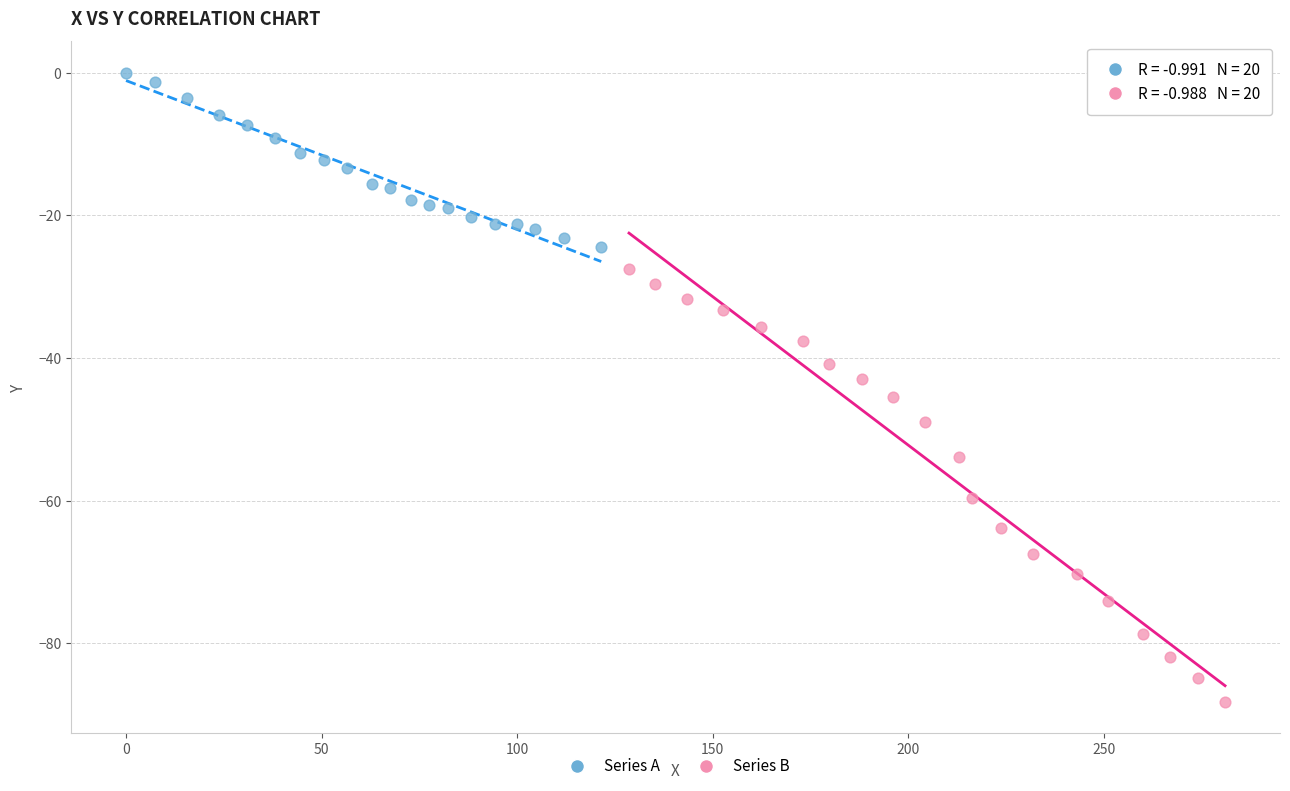

Which series contains the lowest Y value?

Series B